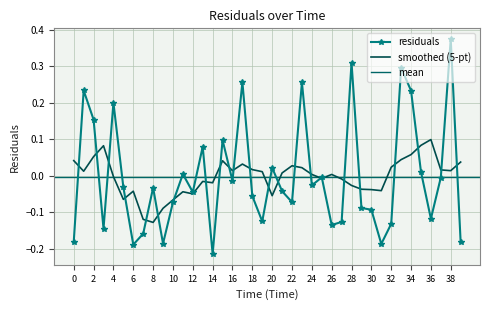

Which category has the highest value in the smoothed (5-pt) series?

36